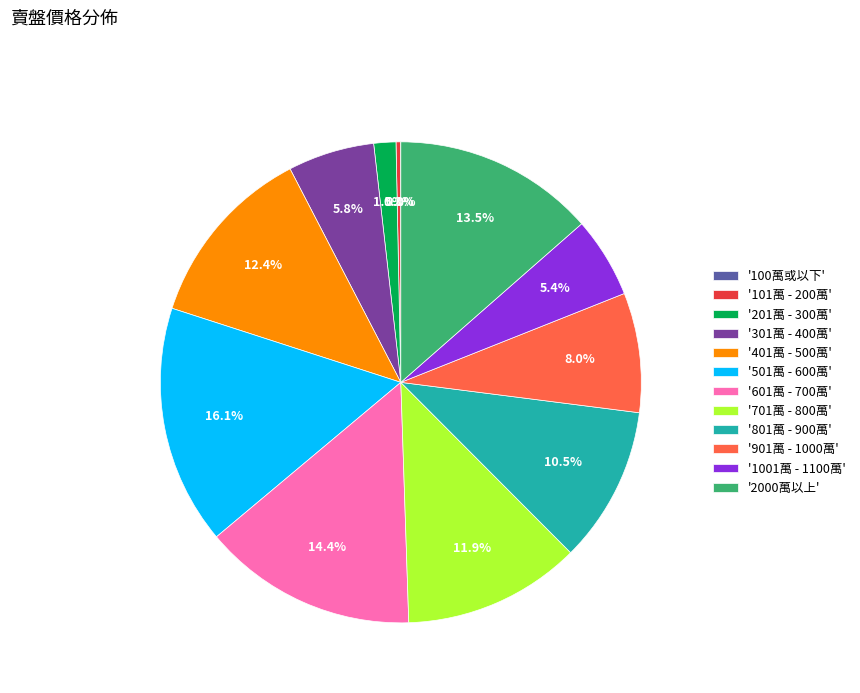

Is there any slice that represents more than half of the pie?

No